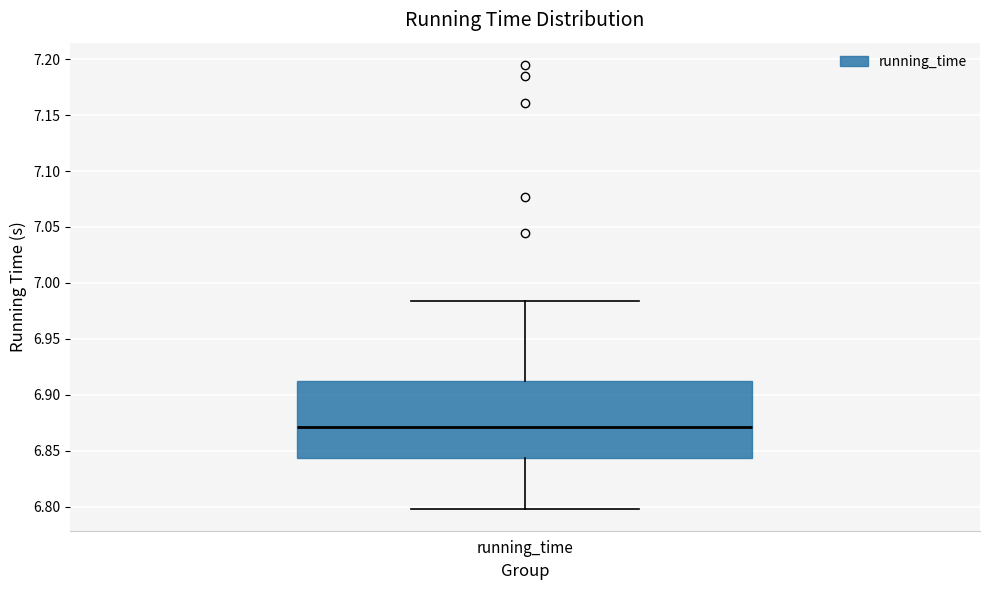

Where is the upper edge of the box for running_time on the y-axis? The values are not printed on the chart, so give them approximately, as read against the axis.

6.915